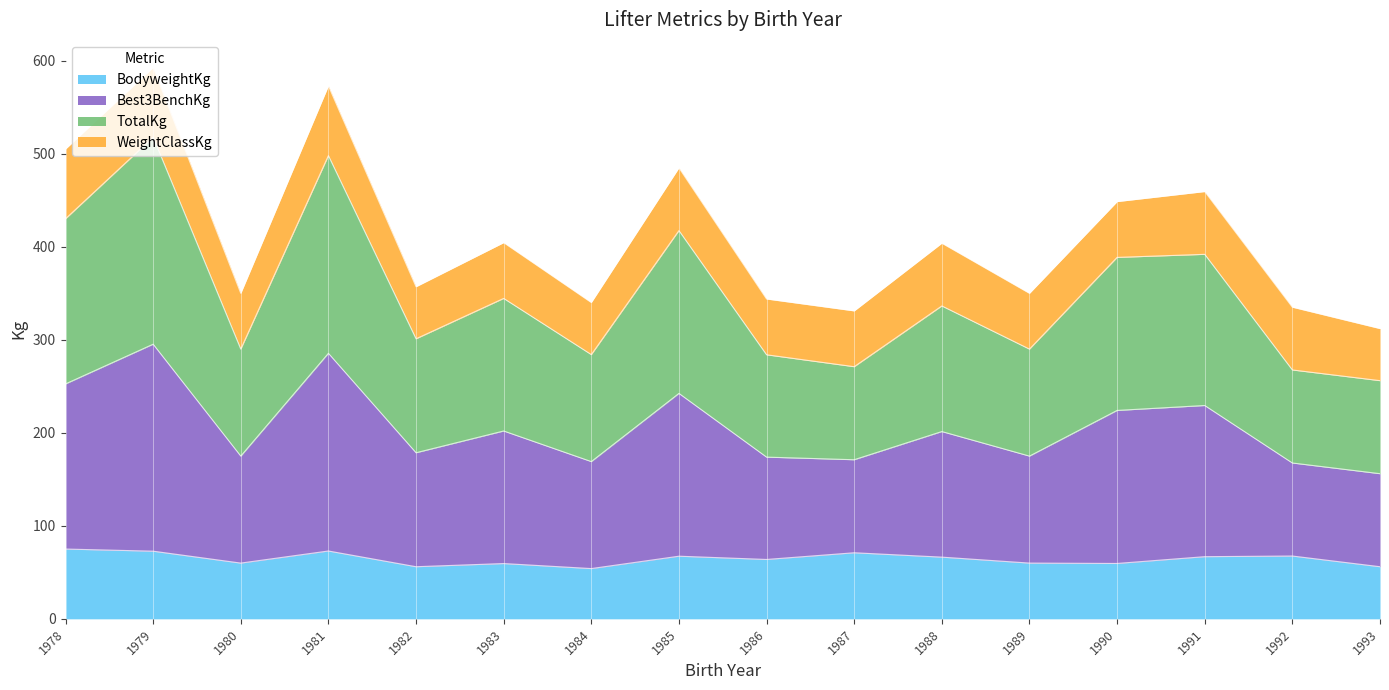

True or false: BodyweightKg and Best3BenchKg cross at least once.

False